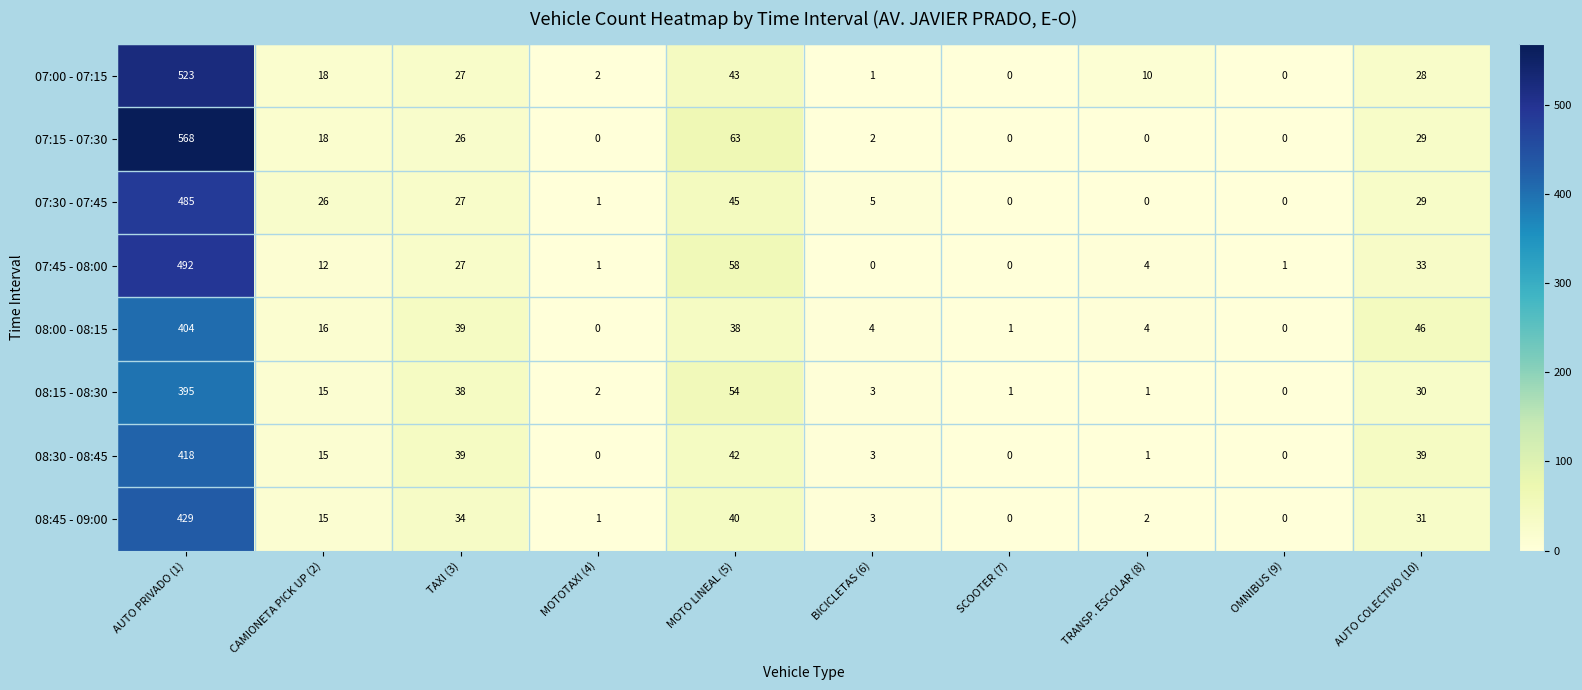

List the series in order of their peak value, lowest first.

08:15 - 08:30, 08:00 - 08:15, 08:30 - 08:45, 08:45 - 09:00, 07:30 - 07:45, 07:45 - 08:00, 07:00 - 07:15, 07:15 - 07:30